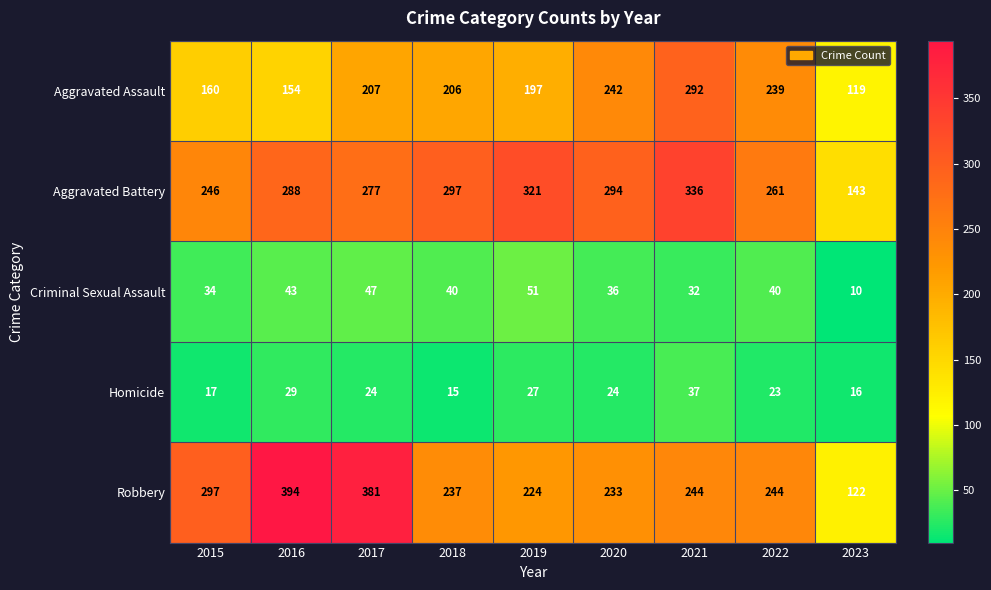

The value of Aggravated Assault at 2023 is 119. True or false?

True